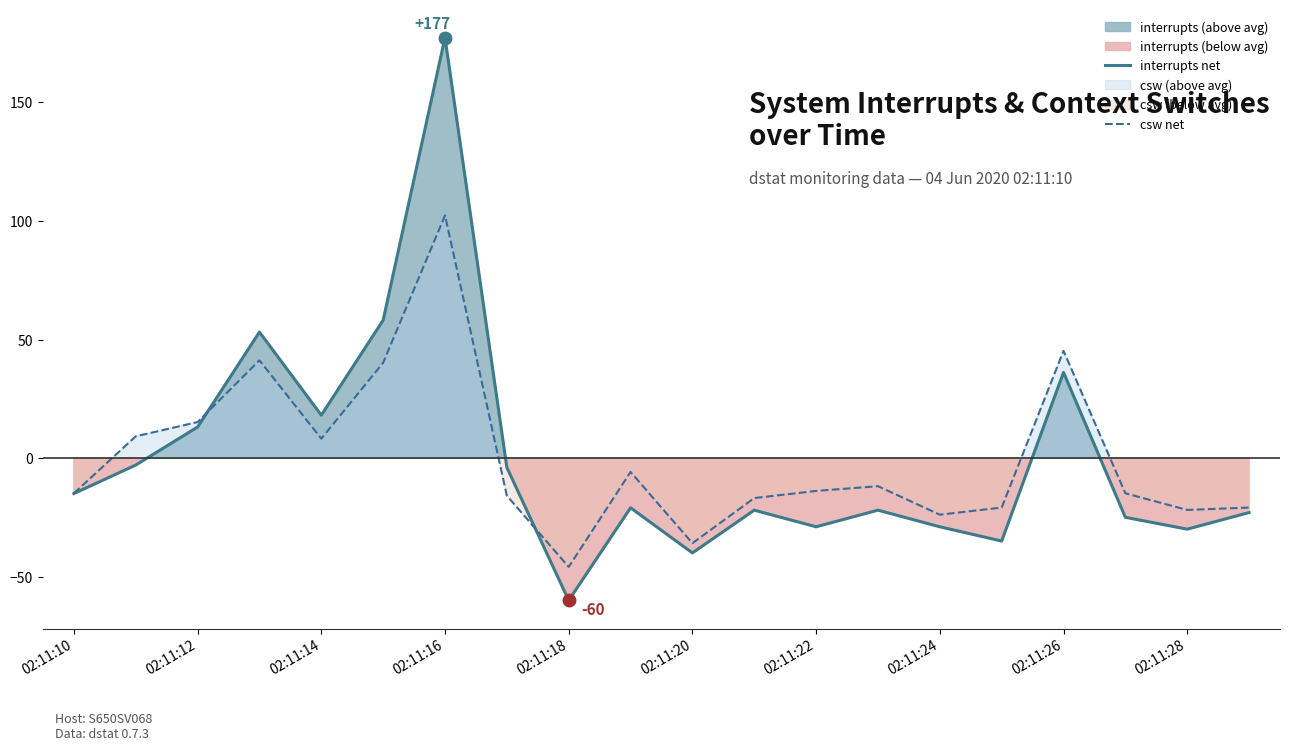

What is the difference between the highest and lowest values at 13?

10.1